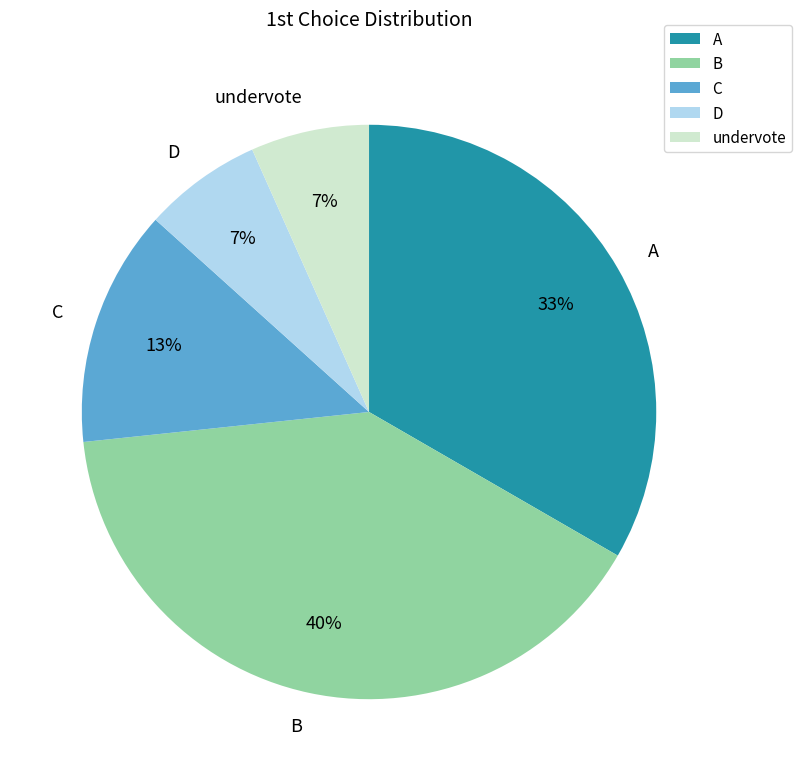

Approximately how many times larger is the value at A compared to C?

2.5